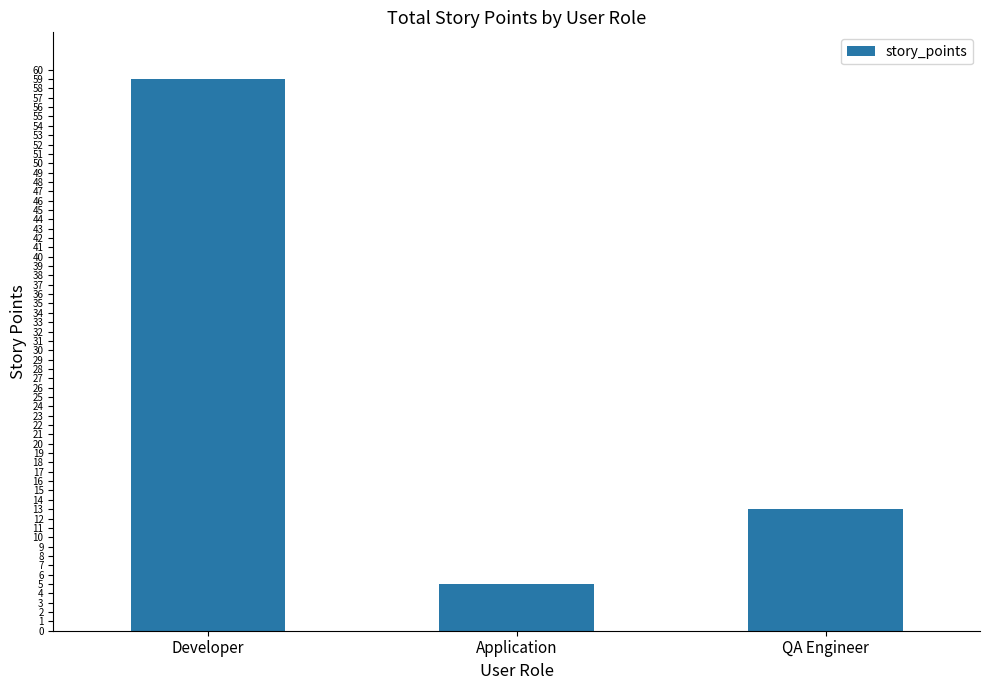

Approximately how many times larger is the value at QA Engineer compared to Application?

2.6